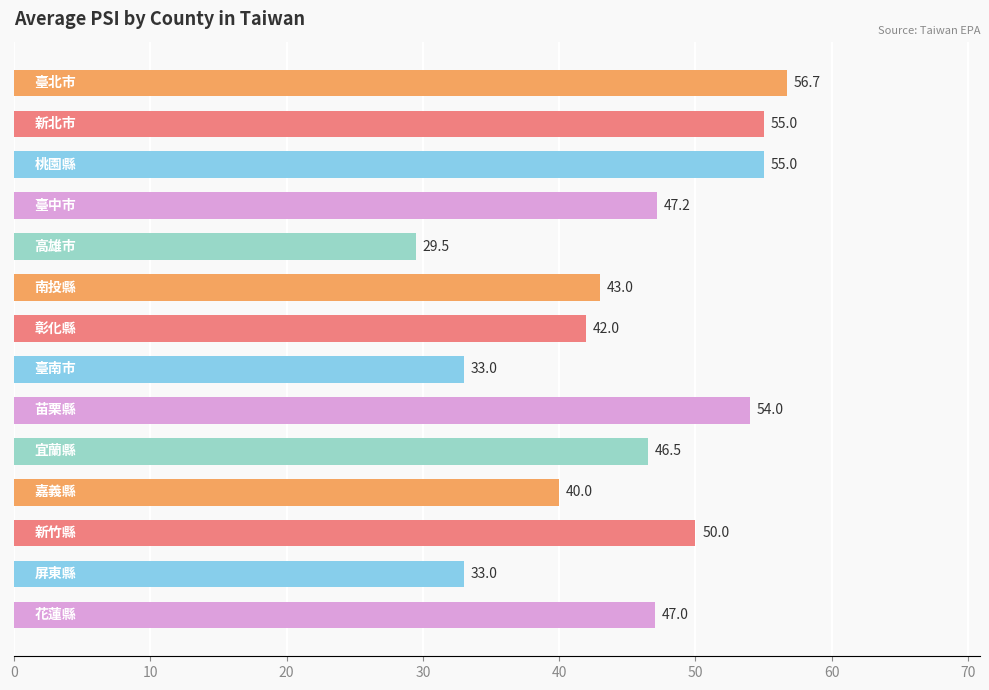

What is the minimum value shown in the chart?

29.5